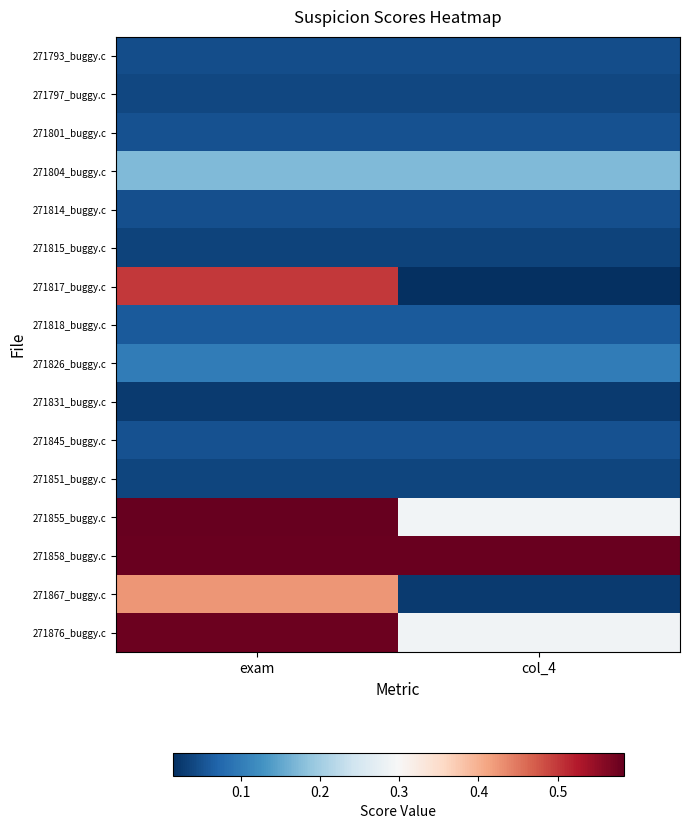

At how many categories does at least one series exceed 0?

2